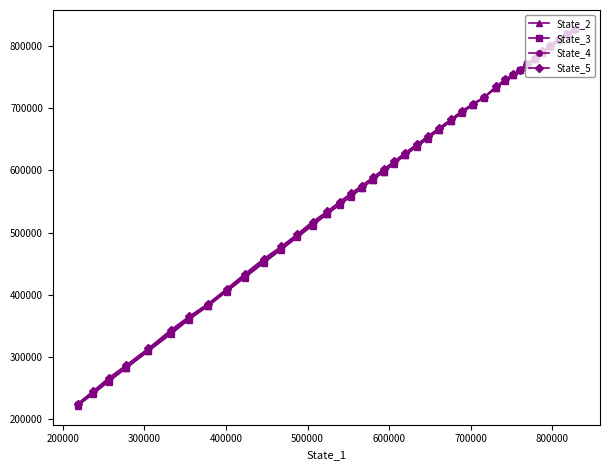

Reading left to right, list all the values displayed in this chart.

State_2: 220678.7	239500.3	259851.2	281669.8	309095.6	336334.6	359779.8	381080.3	404569.6	427489.9	450962.0	472427.2	492099.5	511288.9	529614.0	544689.3	557641.5	571120.8	584339.7	597388.4	610980.3	624745.8	638341.7	650952.7	664606.6	678962.8	693085.3	705158.1	717632.7	732798.5	744400.1	753297.9	762143.6	770728.7	779476.3	789551.2	799862.3	809614.9	819219.9	828147.3
State_3: 221412.0	240636.6	261072.1	282202.2	309035.6	338002.7	360896.0	381955.3	405392.2	429035.5	452676.7	473259.9	493978.4	512876.1	530242.6	545443.4	558430.3	571972.0	584935.5	598097.0	611282.0	625290.0	638636.0	652220.8	664887.9	679606.3	693415.9	705763.5	717544.9	733307.6	745049.2	754155.7	762321.0	771090.4	780150.0	790702.2	800081.8	809892.1	819486.9	828128.8
State_4: 222895.1	241708.6	263579.0	285874.1	311288.0	340702.3	363458.7	384254.9	407076.7	431206.4	454921.8	475807.2	495714.3	515383.3	533340.8	548803.7	561575.4	575277.7	587761.7	601112.4	614483.4	628168.9	641372.3	654431.2	667565.3	681748.7	695572.6	707222.8	717940.7	733721.7	745881.9	754339.8	762615.4	771373.3	780479.8	791216.0	800938.3	811023.8	819944.2	828175.1
State_5: 224120.5	244317.4	266048.8	286653.2	313644.2	343388.2	364882.4	385023.5	409040.4	433618.0	457990.7	477550.7	497667.1	517699.1	534184.2	549737.5	563215.0	575536.3	588704.6	601890.6	614926.8	628821.6	642053.6	654958.8	667917.5	682259.5	696600.0	707265.9	718194.1	735515.1	747206.2	755035.1	762451.9	772192.3	781615.7	791829.3	801195.2	811474.6	820658.1	828197.8